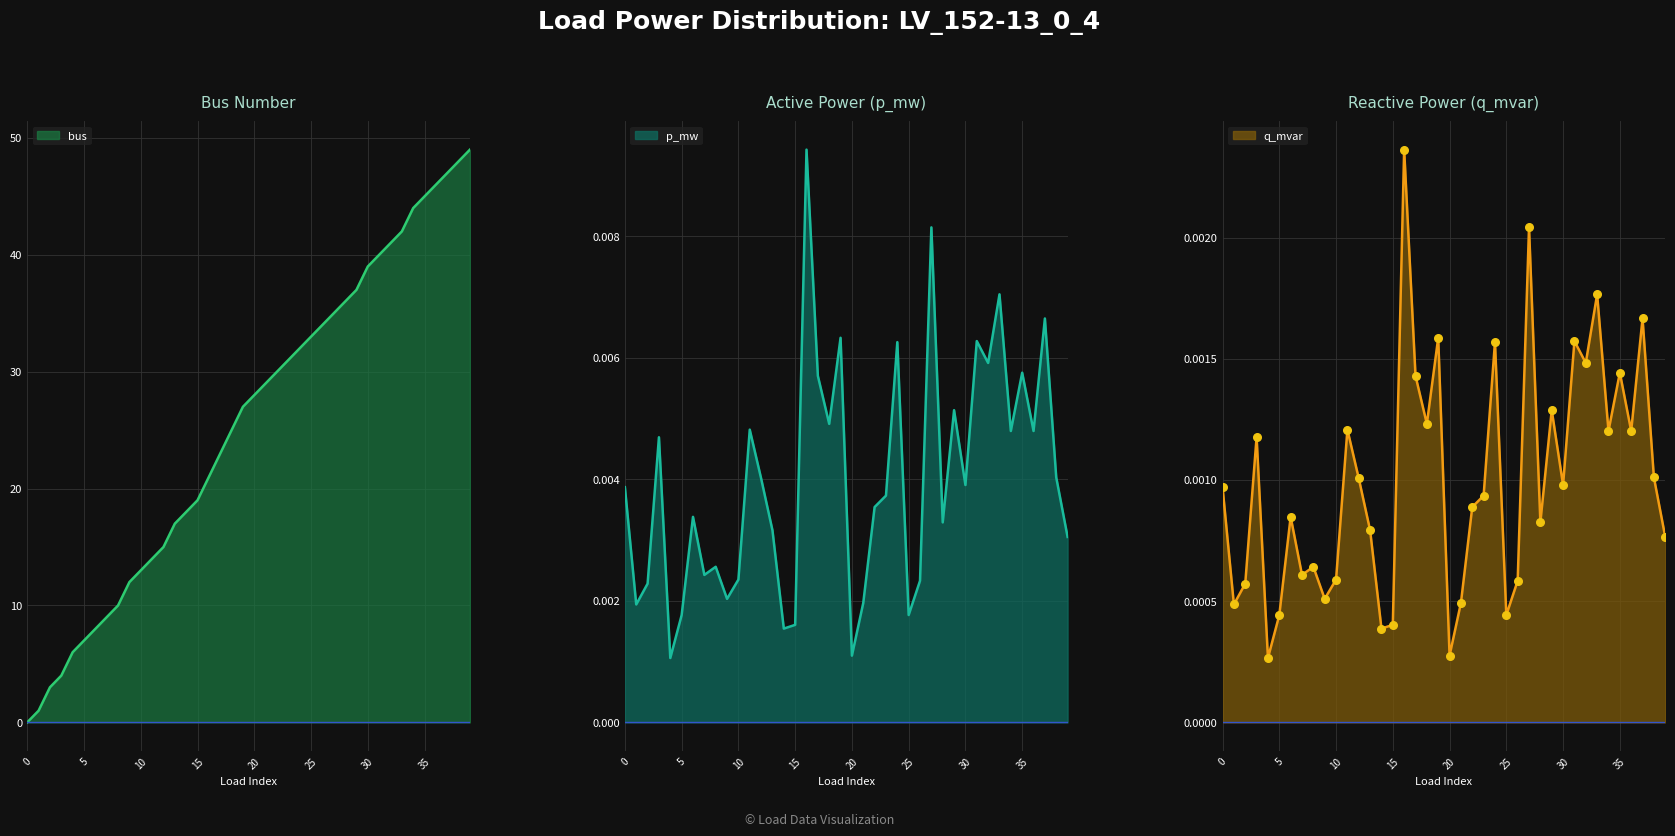

At how many categories does at least one series exceed 32?

15